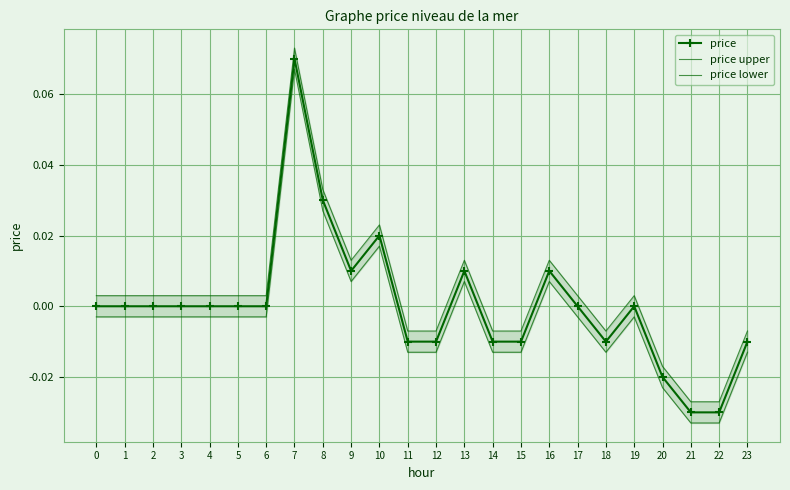

How many lines are shown in the chart?

3